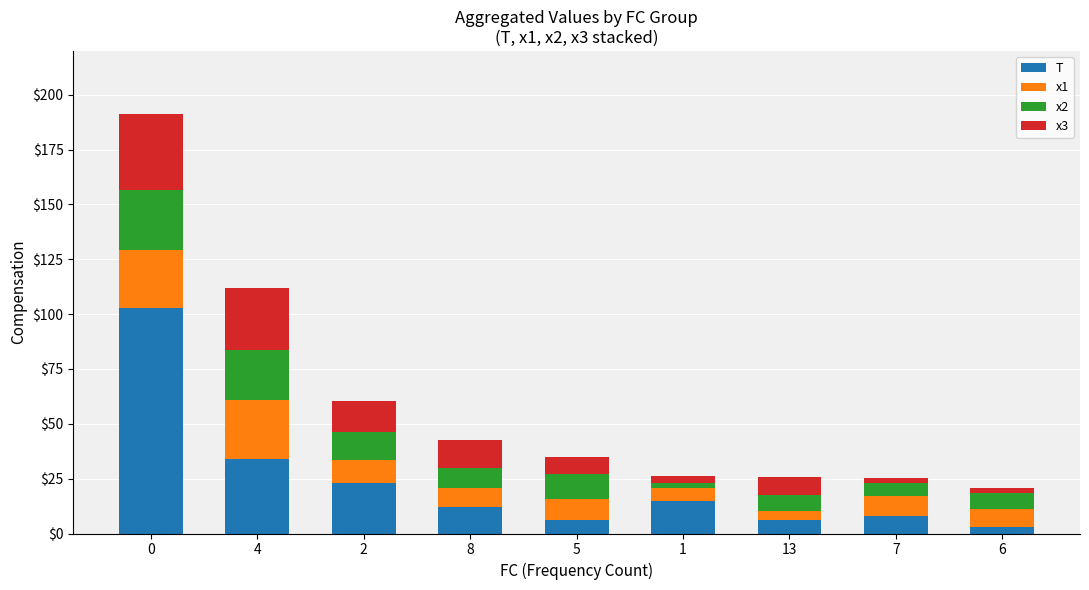

The T series shows 3.0 at 6. True or false?

True